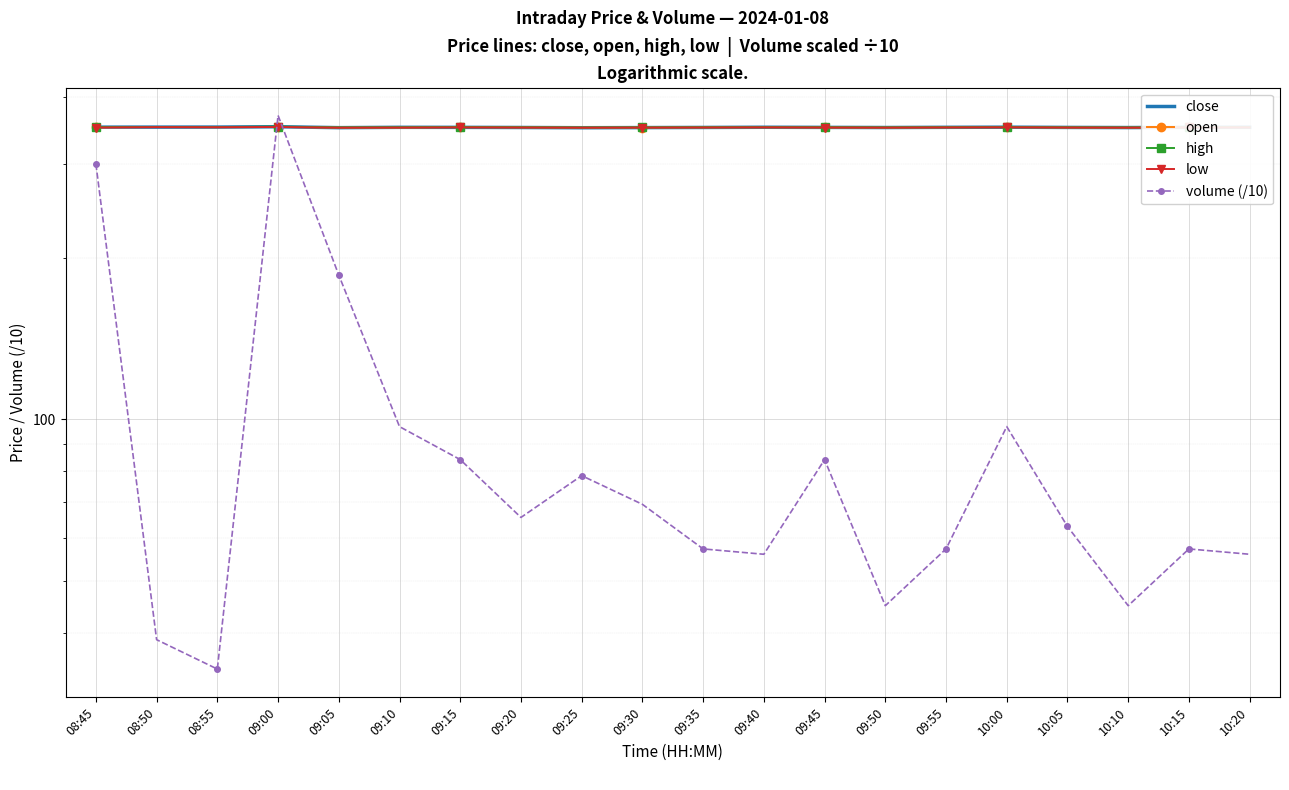

True or false: open and volume (/10) cross at least once.

True